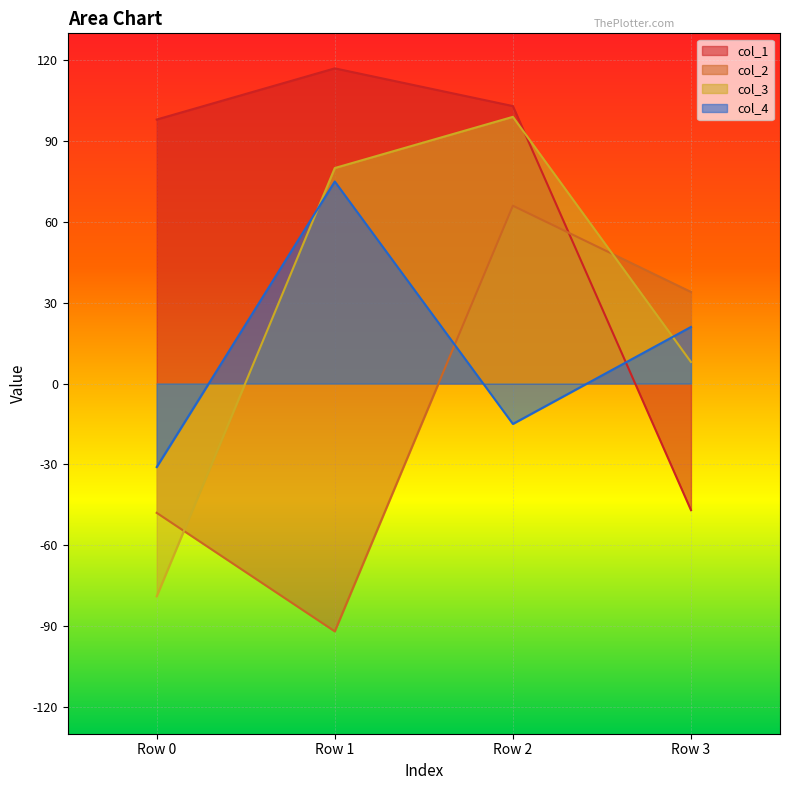

What is the value of the col_3 point at the 2nd from the left?

80